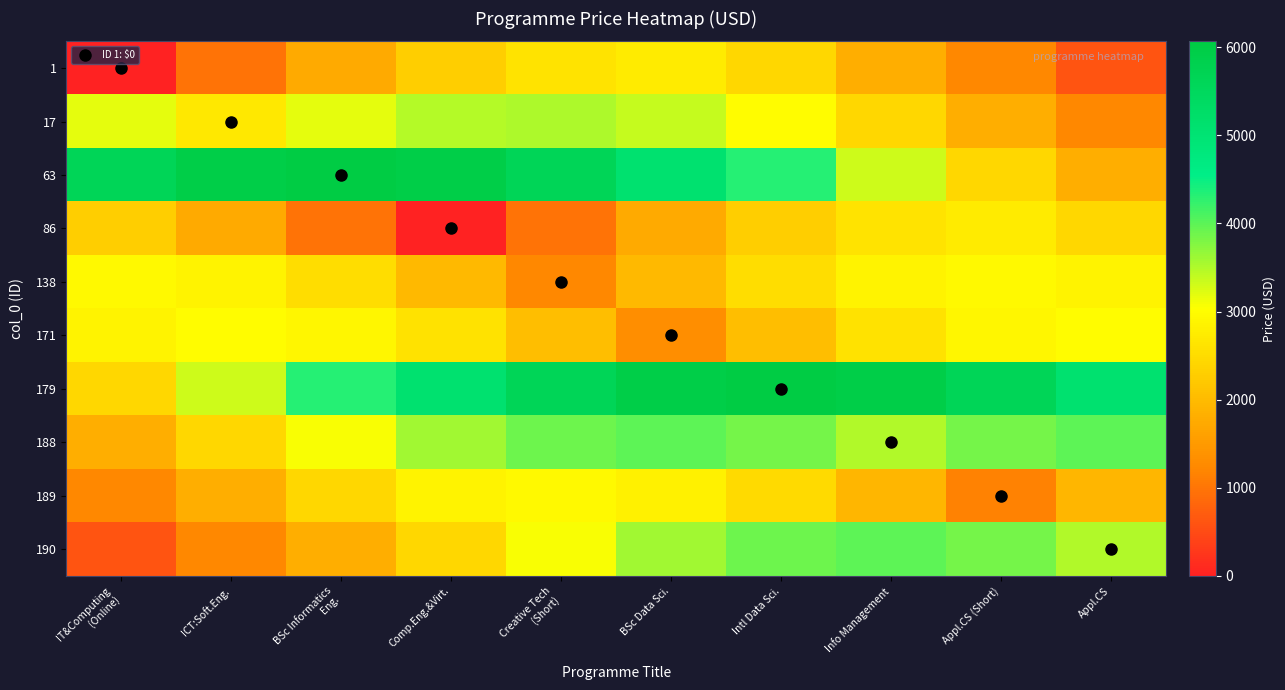

What is the spread (max minus min) of values at Comp.Eng.&Virt.?

5955.8